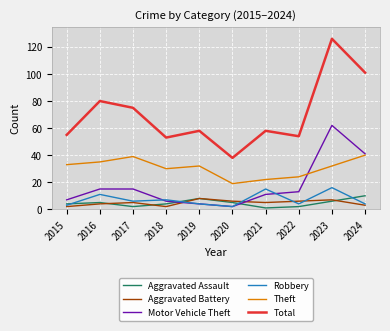

Reading left to right, extract all data points from this chart.

Aggravated Assault: 4	5	2	4	8	5	1	2	6	10
Aggravated Battery: 2	4	5	2	8	6	5	6	7	3
Motor Vehicle Theft: 7	15	15	6	4	2	11	13	62	41
Robbery: 3	11	6	7	4	2	15	4	16	4
Theft: 33	35	39	30	32	19	22	24	32	40
Total: 55	80	75	53	58	38	58	54	126	101